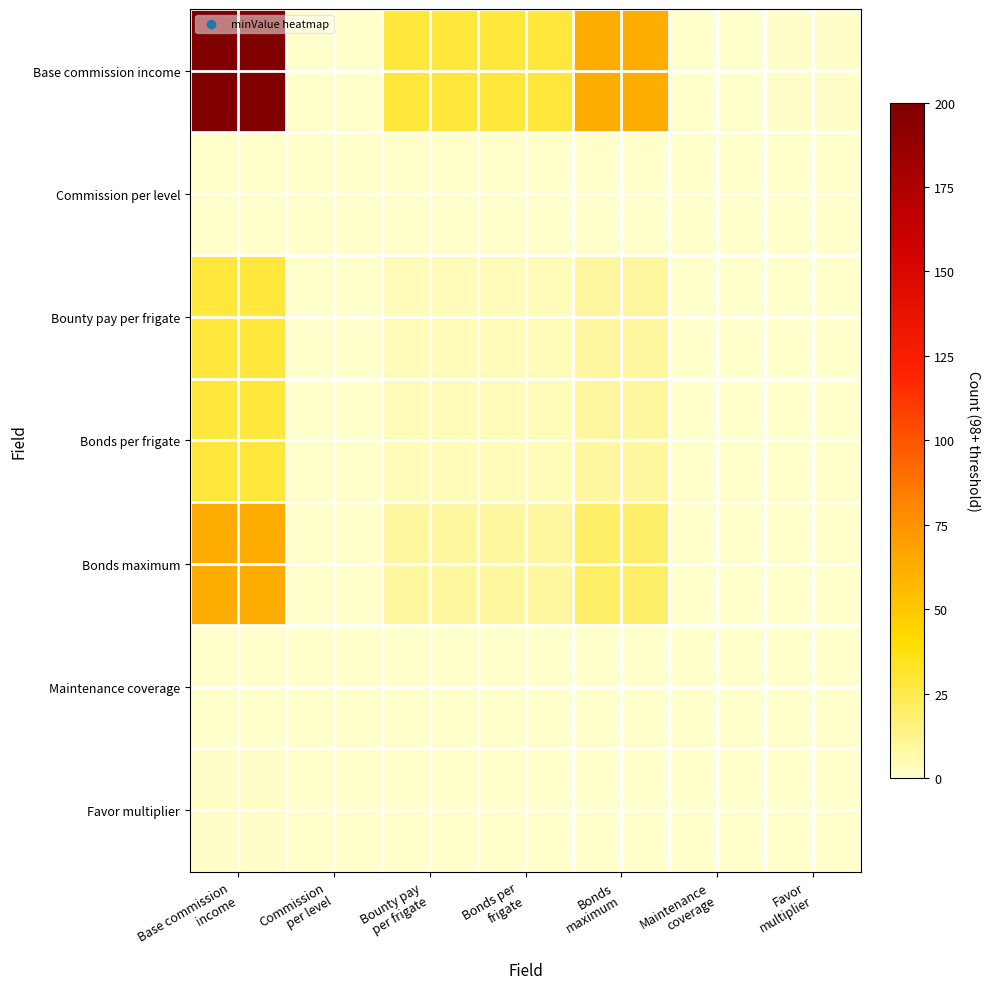

Between Bounty pay
per frigate and Commission
per level, which is larger?

Bounty pay
per frigate